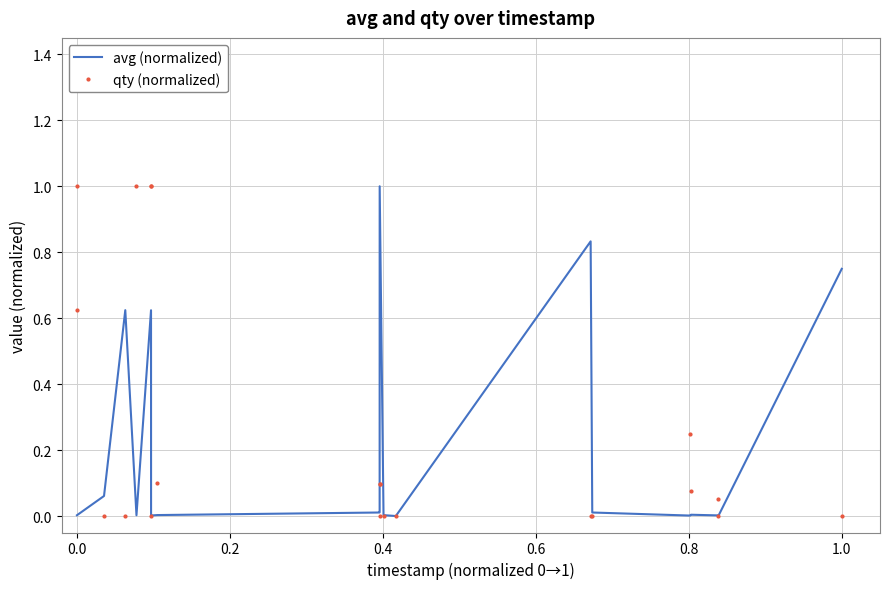

Which series has the largest total across all categories?

qty (normalized)